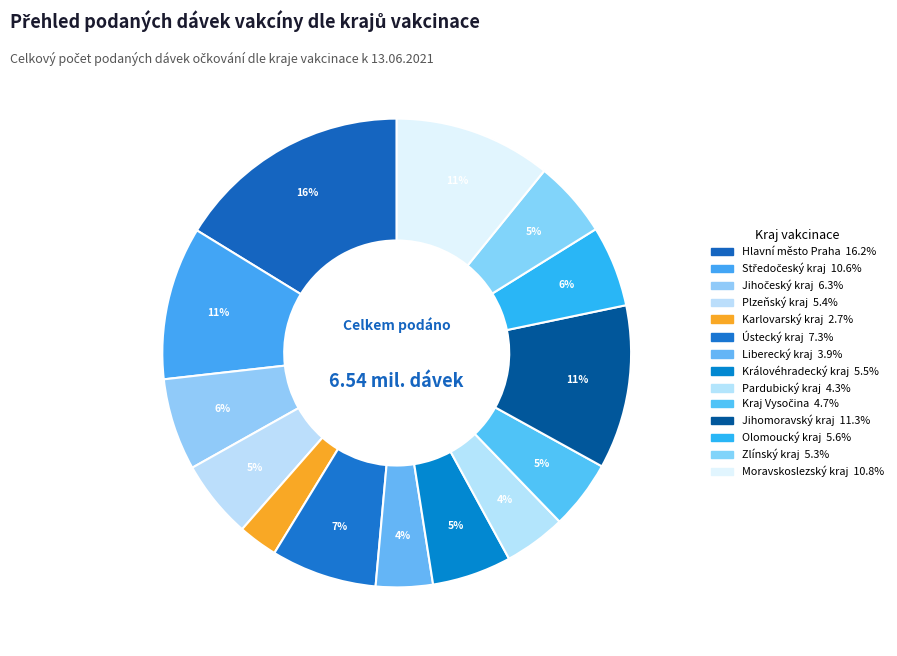

Does Pardubický kraj account for over 50% of the chart?

No